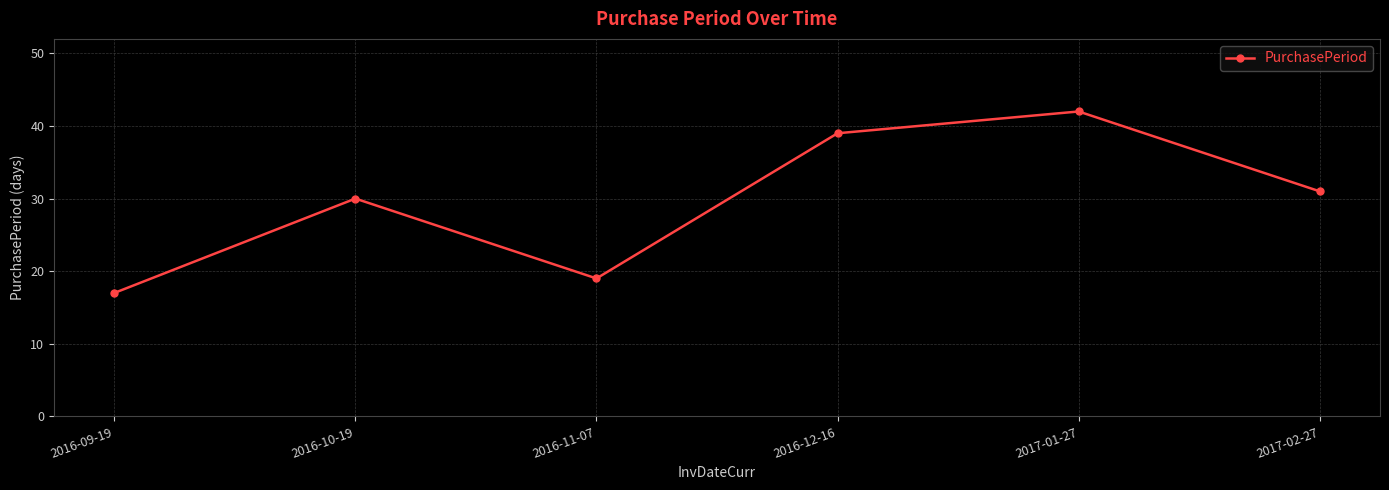

Between 2016-11-07 and 2017-01-27, which is larger?

2017-01-27